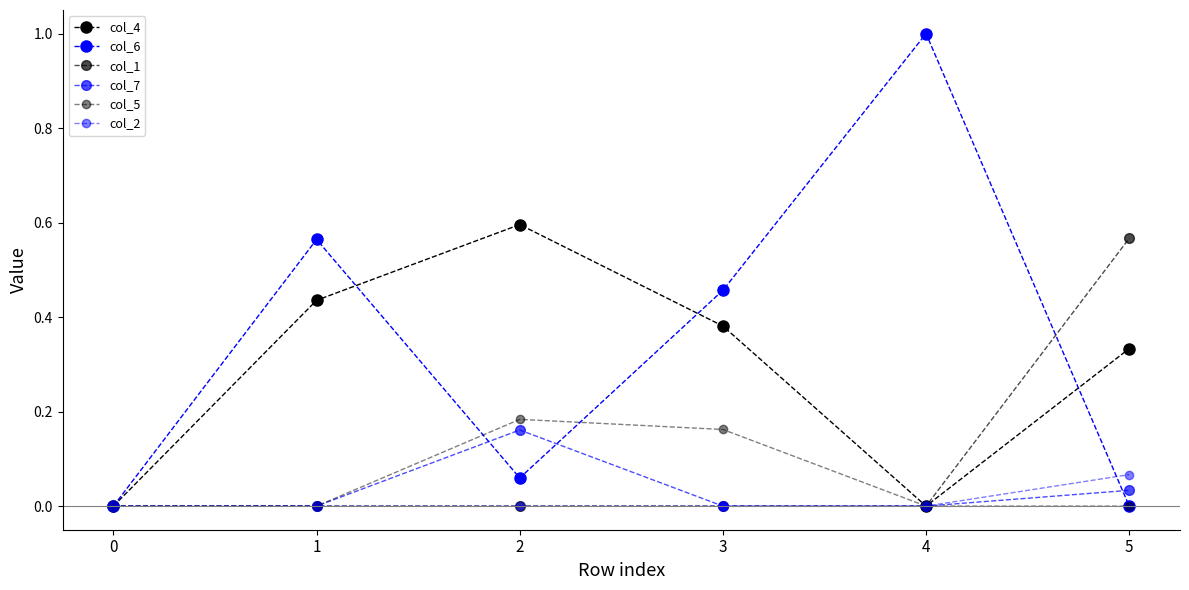

Which series has the largest total across all categories?

col_6